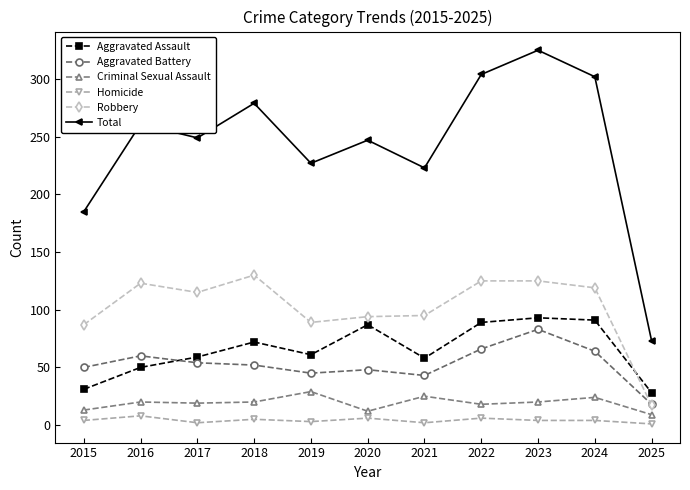

Which series has the widest spread of values?

Total